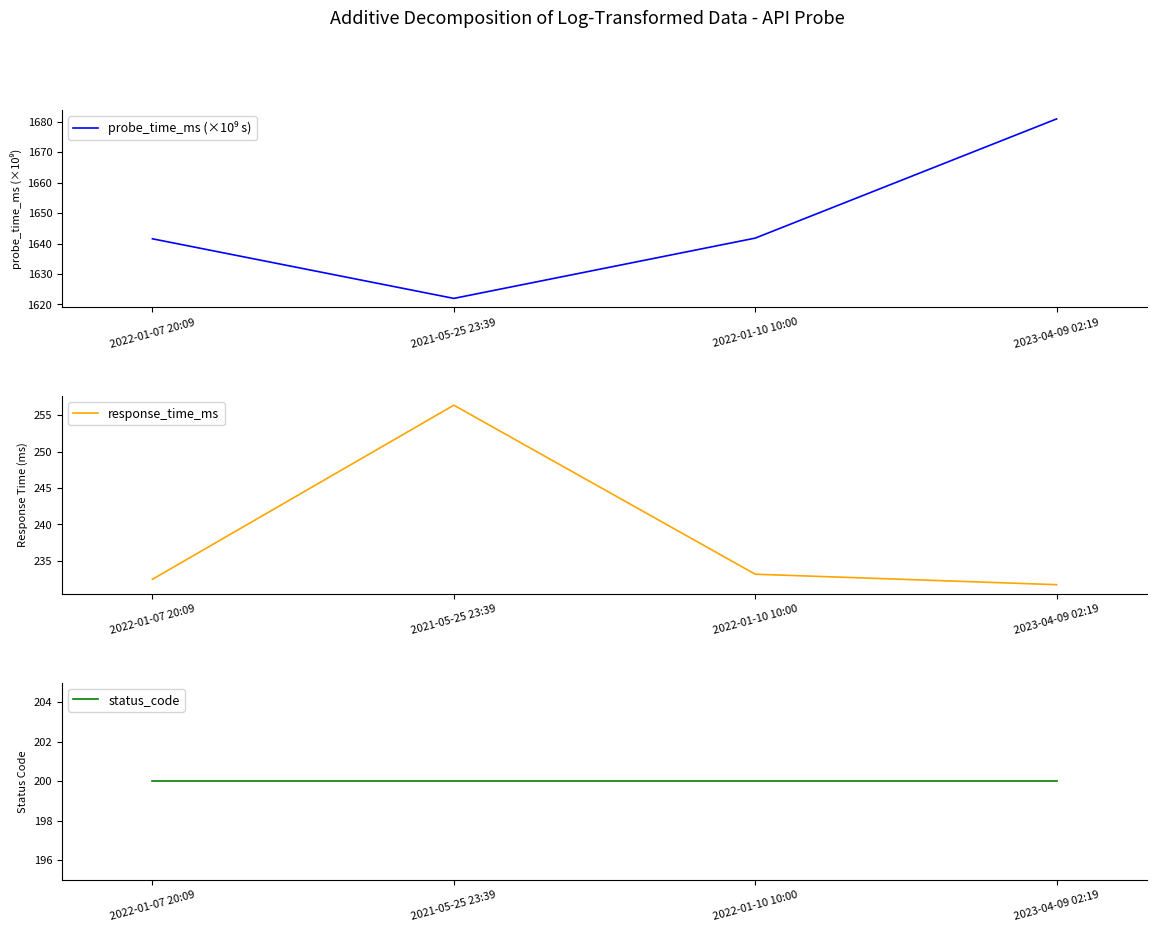

Reading left to right, extract all data points from this chart.

probe_time_ms (×10⁹ s): 2022-01-07 20:09=1641.6	2021-05-25 23:39=1622.0	2022-01-10 10:00=1641.8	2023-04-09 02:19=1681.0
response_time_ms: 2022-01-07 20:09=232.5	2021-05-25 23:39=256.4	2022-01-10 10:00=233.2	2023-04-09 02:19=231.7
status_code: 2022-01-07 20:09=200.0	2021-05-25 23:39=200.0	2022-01-10 10:00=200.0	2023-04-09 02:19=200.0